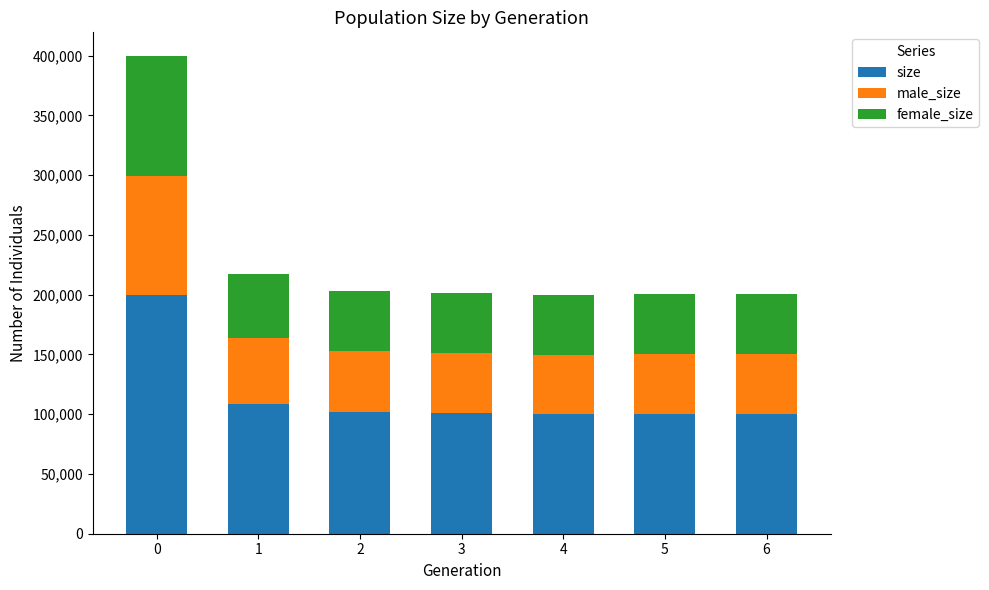

How many bars are there in total?

7